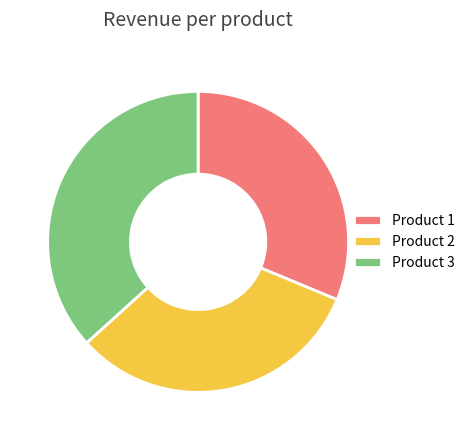

Does Product 1 represent more than half of the total?

No